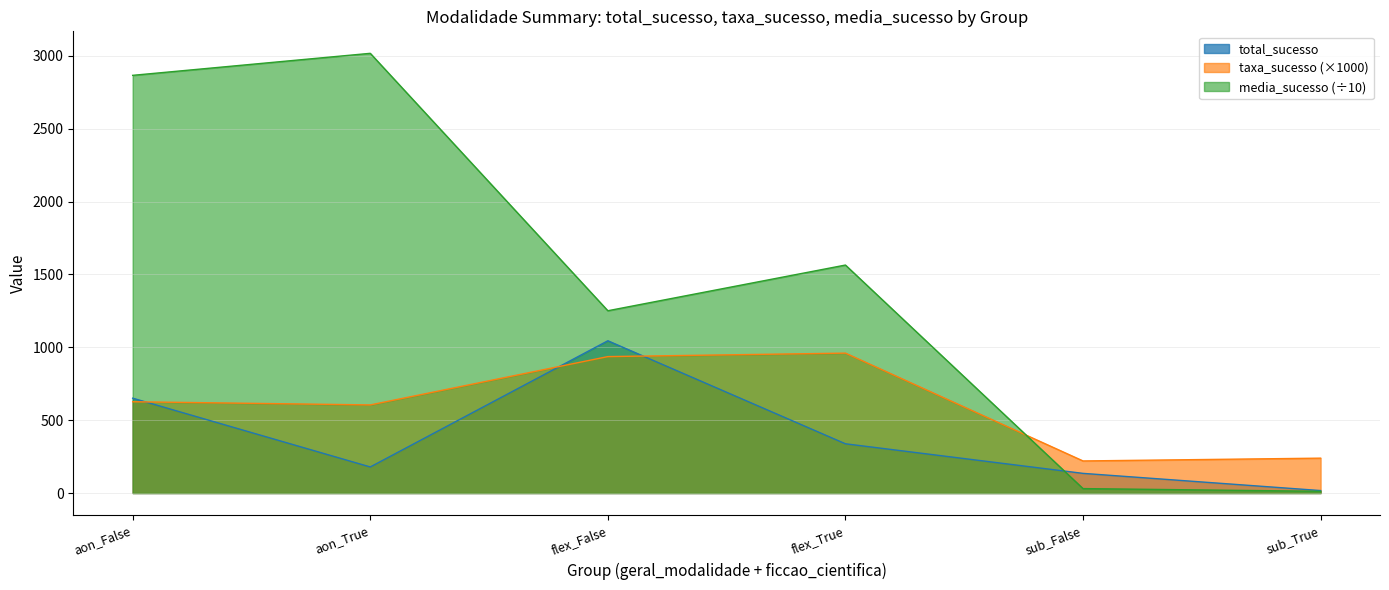

How many values in the media_sucesso series exceed 1564?

3